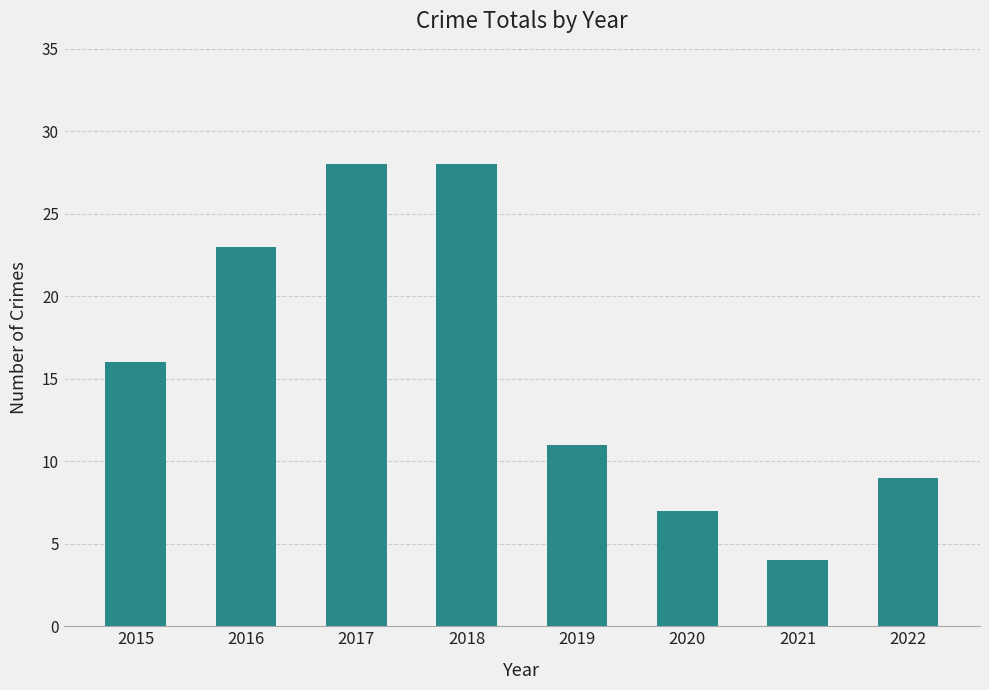

The value at 2022 is 9. True or false?

True